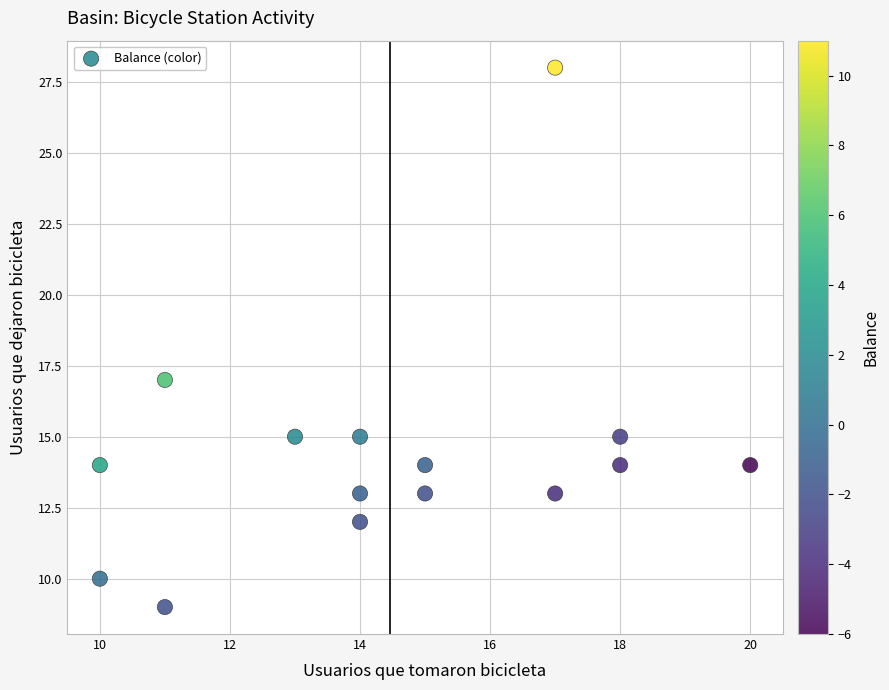

What is the range of X values (max minus min)?

10